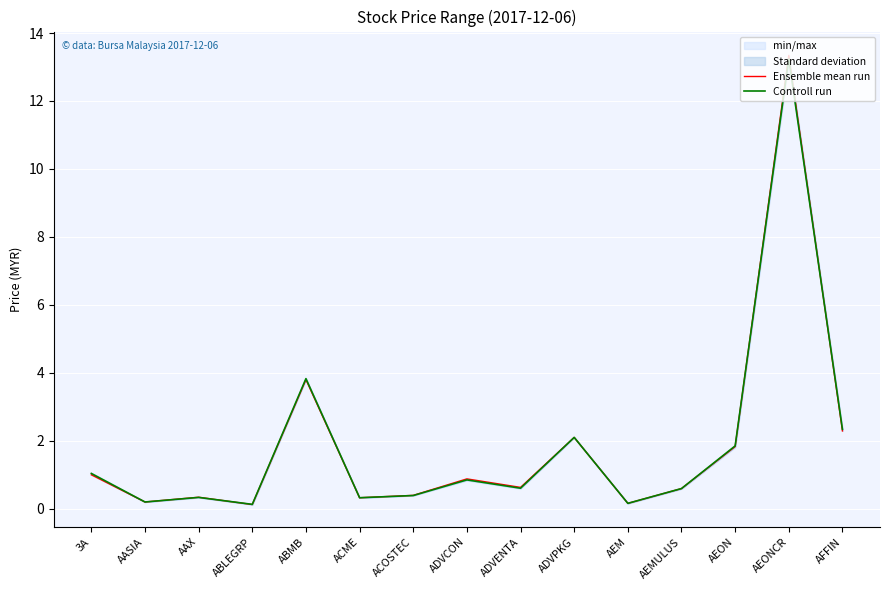

The value of Controll run at AAX is 0.3. True or false?

True